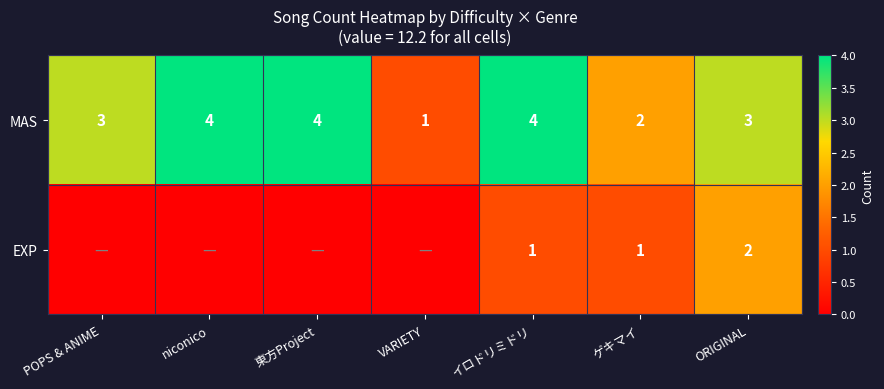

Count the MAS values in the range 2 to 4.

6